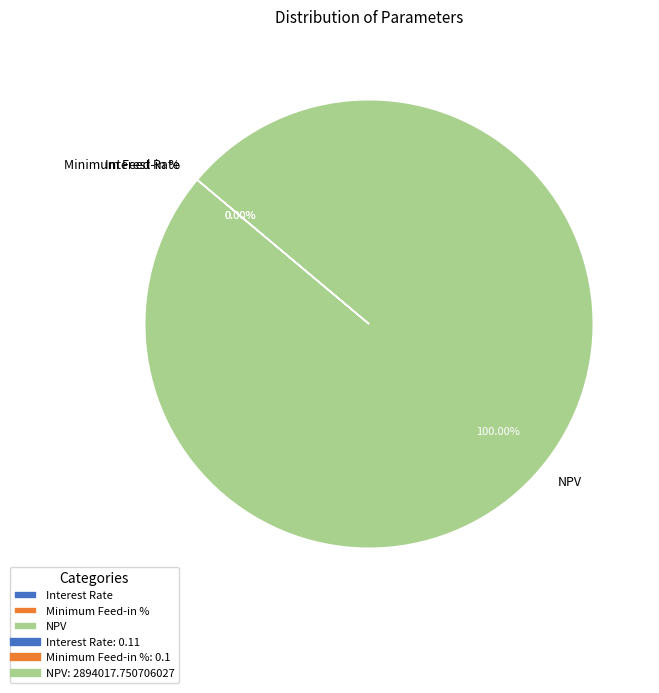

What is the largest slice in the pie chart?

NPV